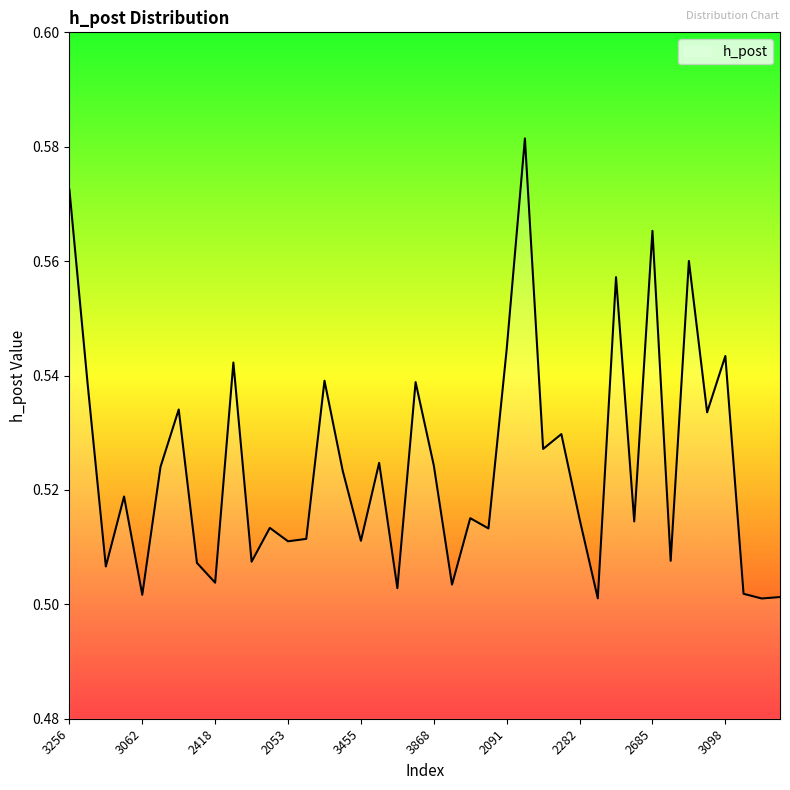

Does the chart display data point markers on the line(s)?

No